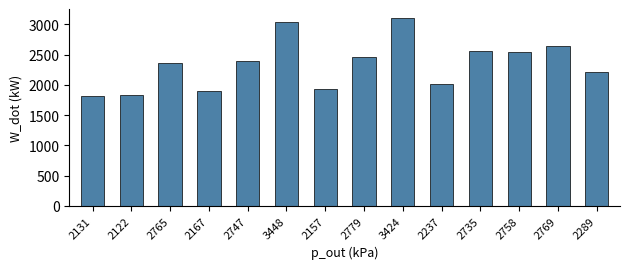

What position from the left is 2167?

4